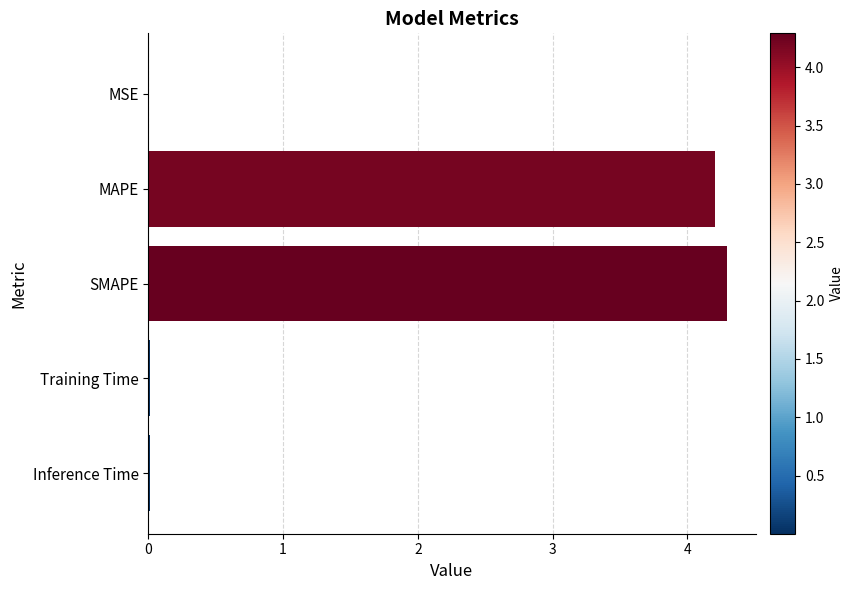

Which category has the highest value across all series?

SMAPE